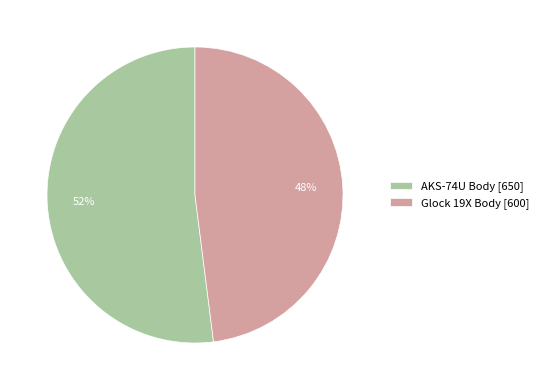

Is the sum of Glock 19X Body [600] and AKS-74U Body [650] greater than half?

Yes